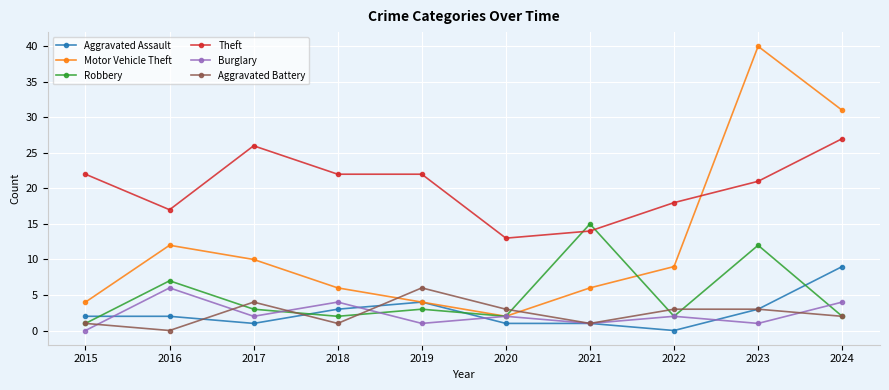

Where do Aggravated Assault and Aggravated Battery first cross each other?

2016 and 2017